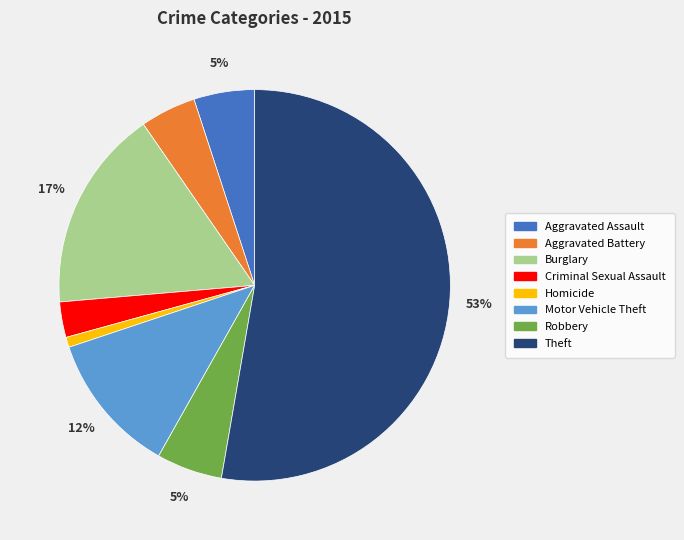

Which has a higher value, Aggravated Assault or Theft?

Theft